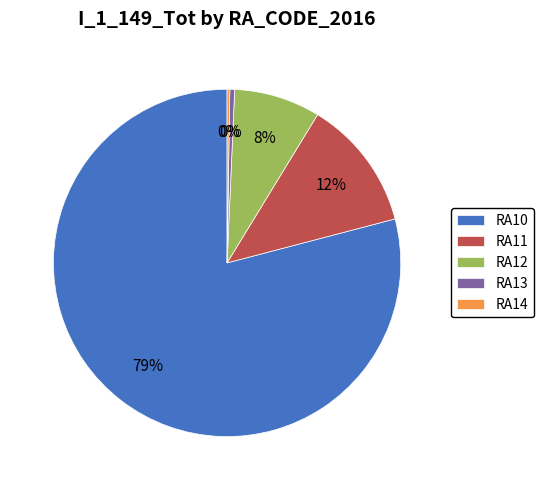

Which has a higher value, RA11 or RA12?

RA11